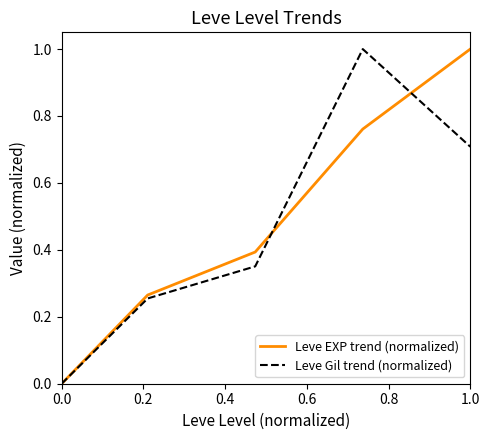

Rank the series by their average value, from highest to lowest.

Leve EXP trend (normalized), Leve Gil trend (normalized)